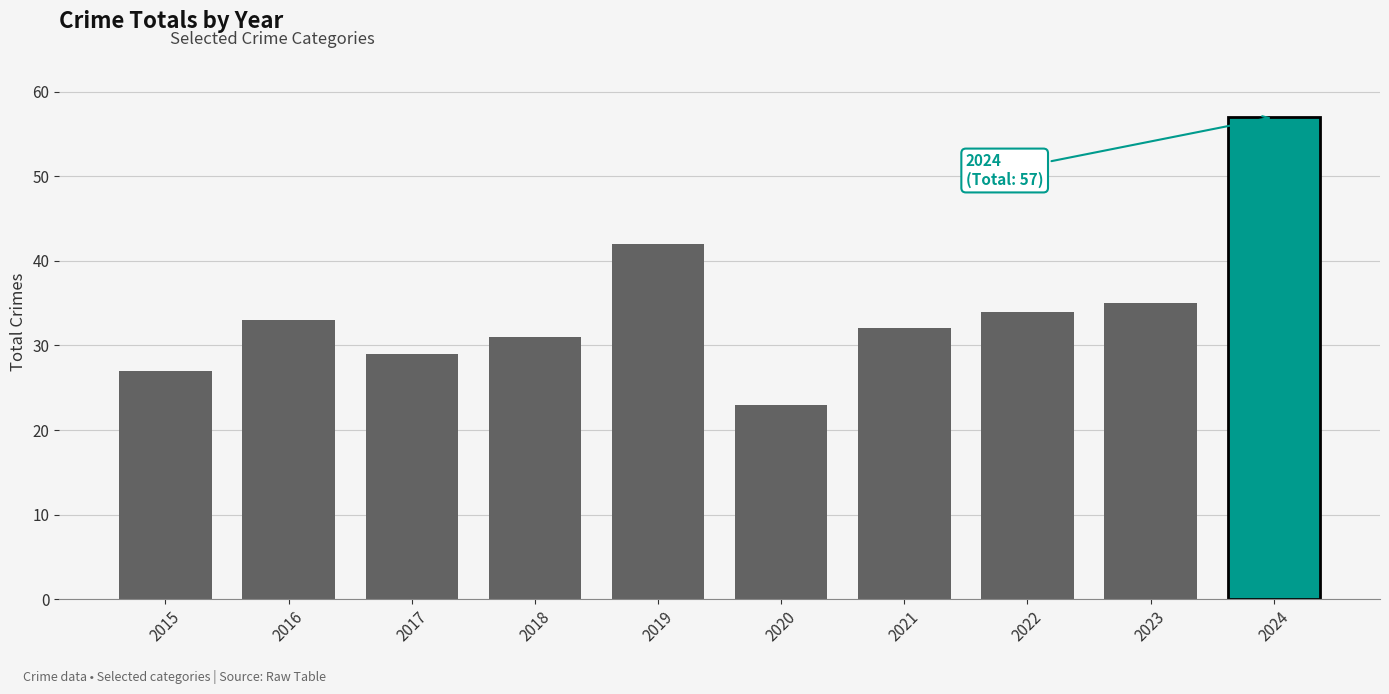

The chart shows a value of 29 at 2017. True or false?

True